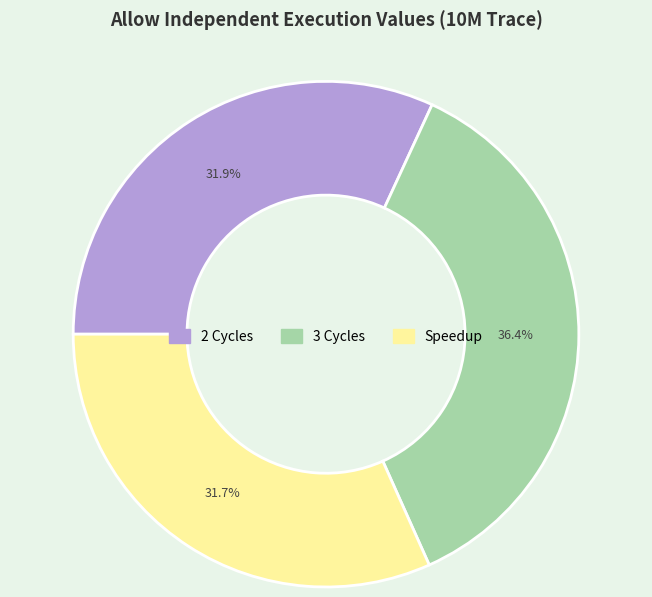

Does Speedup account for over 50% of the chart?

No